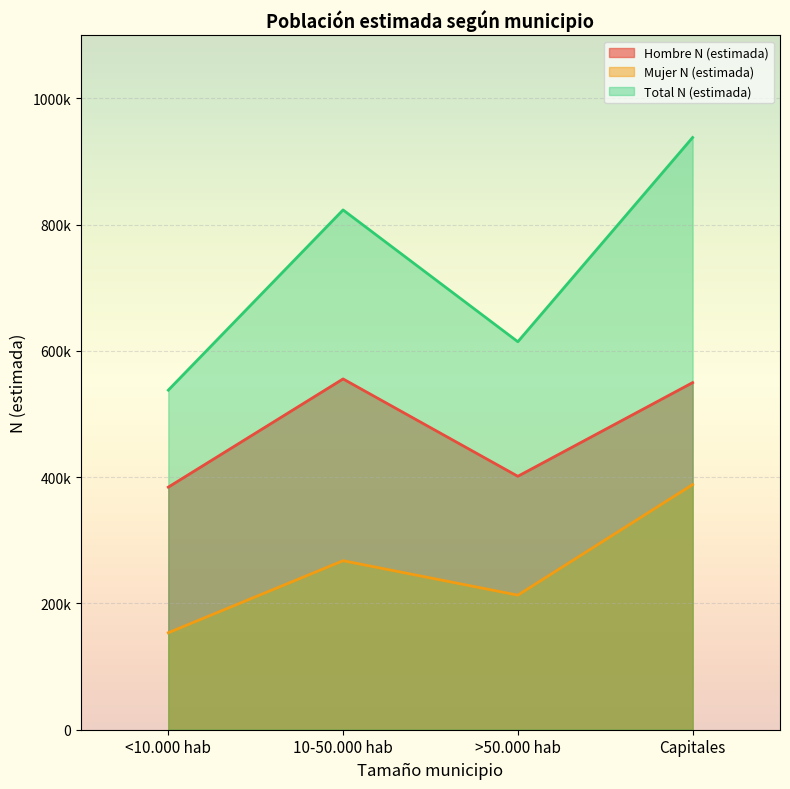

At which label is Hombre N (estimada) closest to 469961?

>50.000 hab